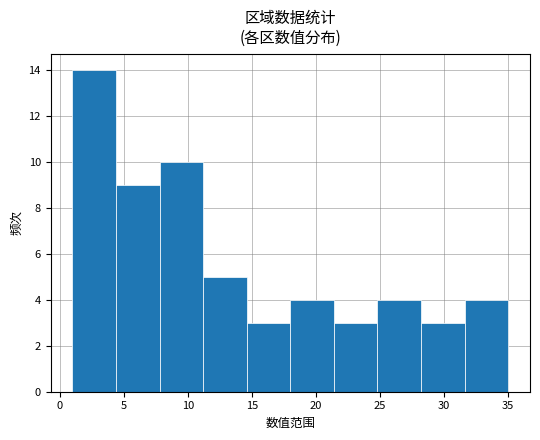

What is the average value?

6